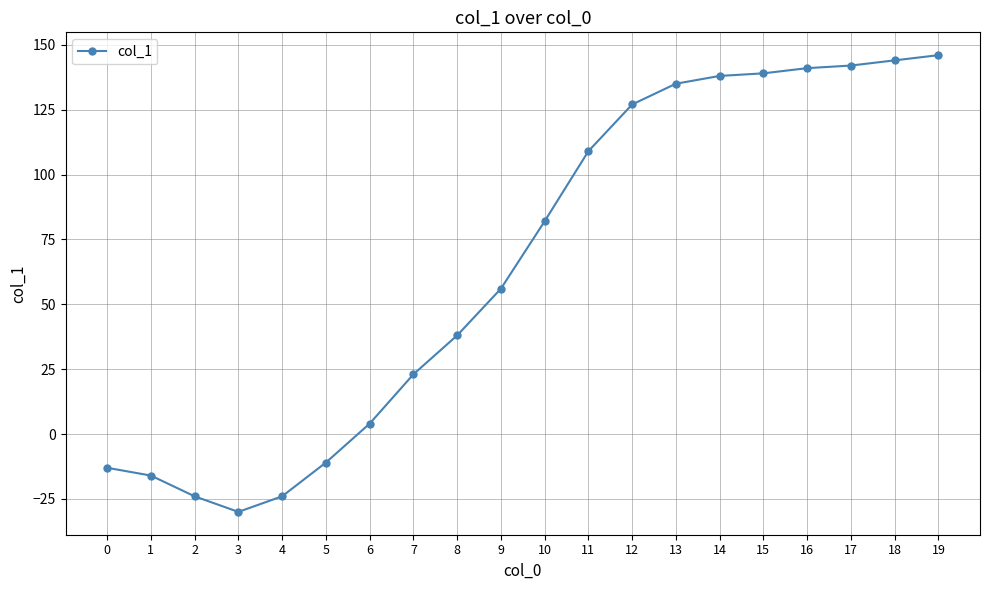

At which category does the chart reach its minimum across all series?

3